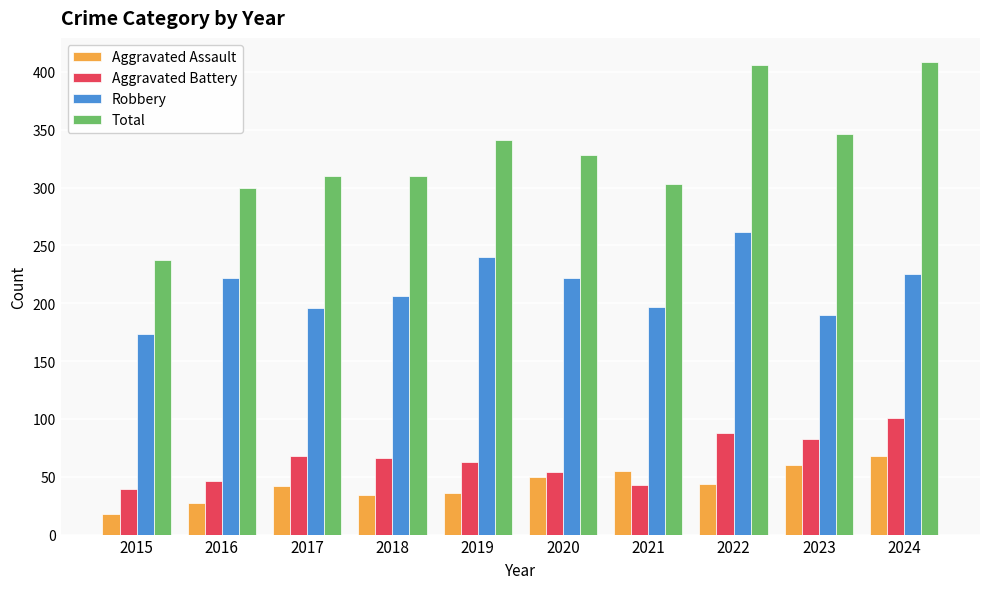

What are all the series names shown in the legend?

Aggravated Assault, Aggravated Battery, Robbery, Total